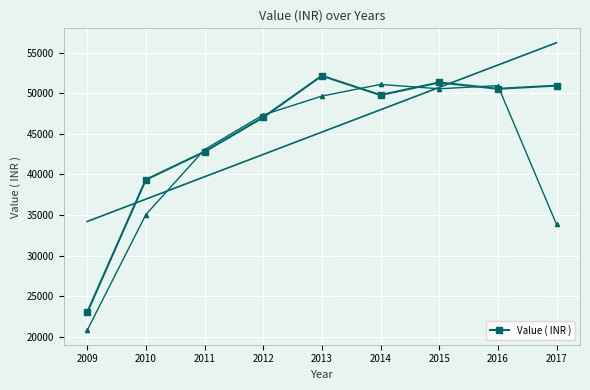

Read the value at 2014.

49789.0